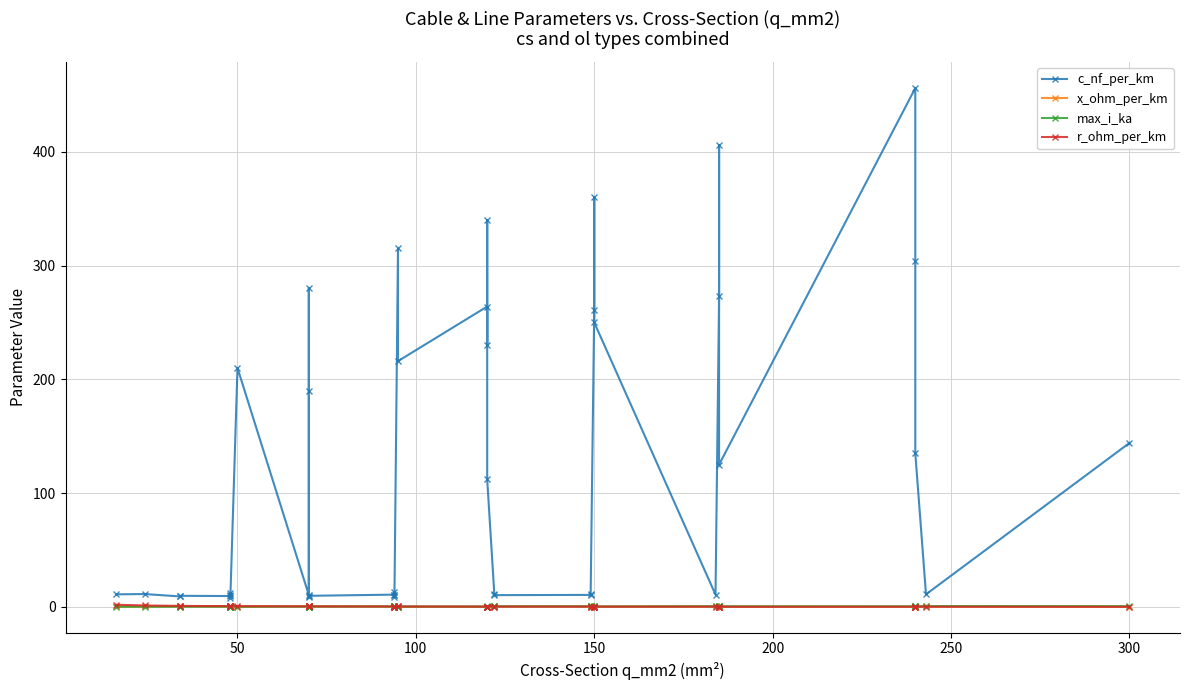

How many interior local peaks does the x_ohm_per_km series have?

12